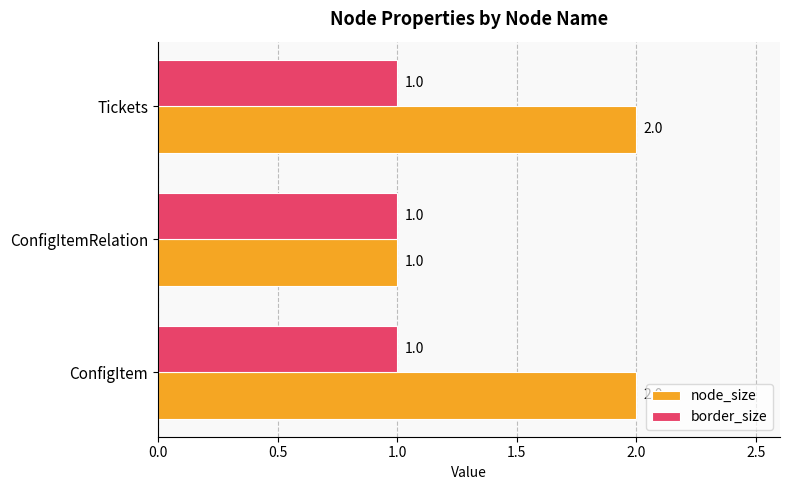

Rank the series by their average value, from highest to lowest.

node_size, border_size